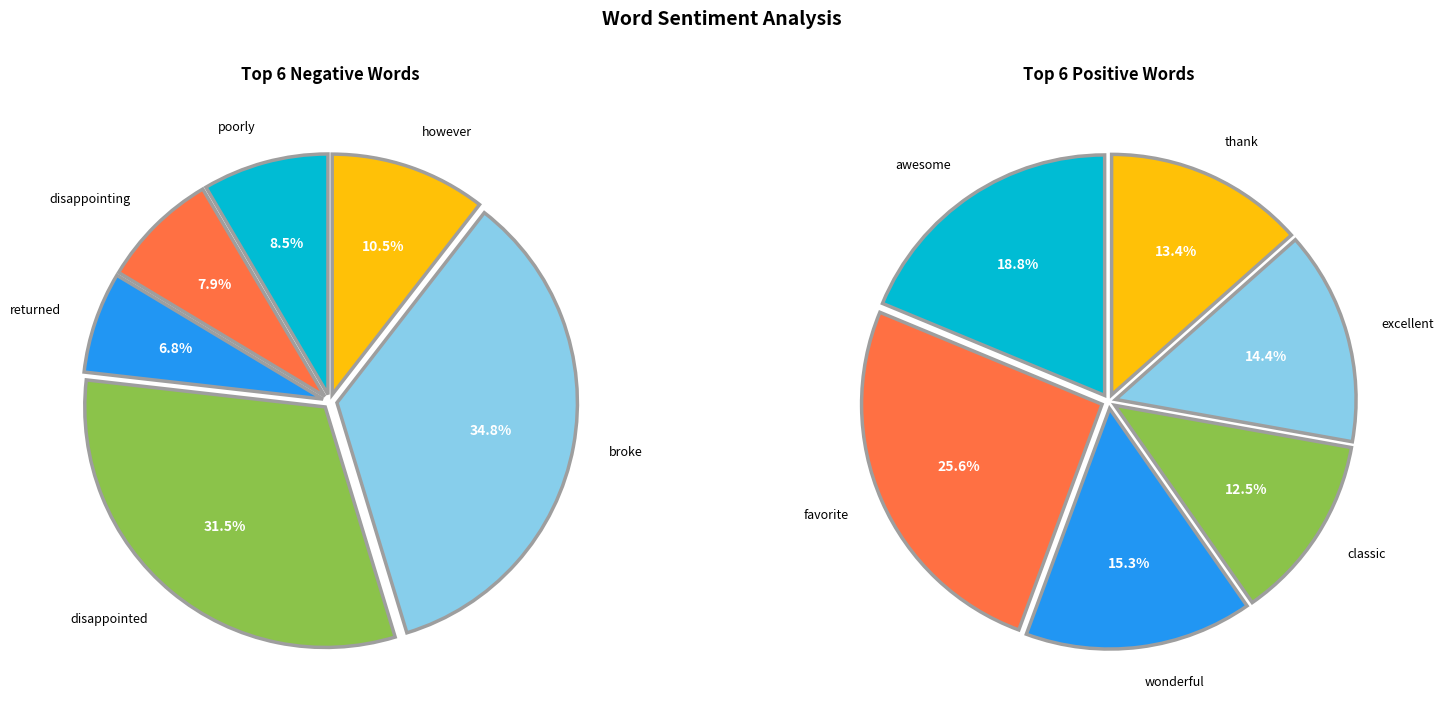

Between 4 and 3, which is larger?

4